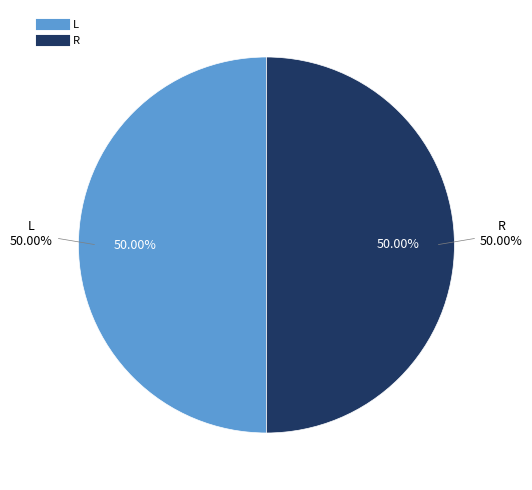

How many segments does this pie chart have?

2